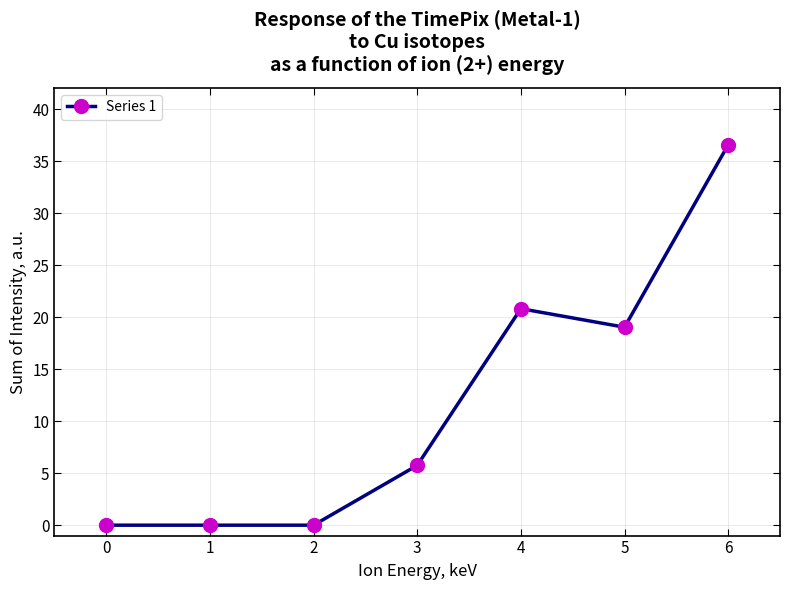

The chart shows a value of 0.0 at 2. True or false?

True